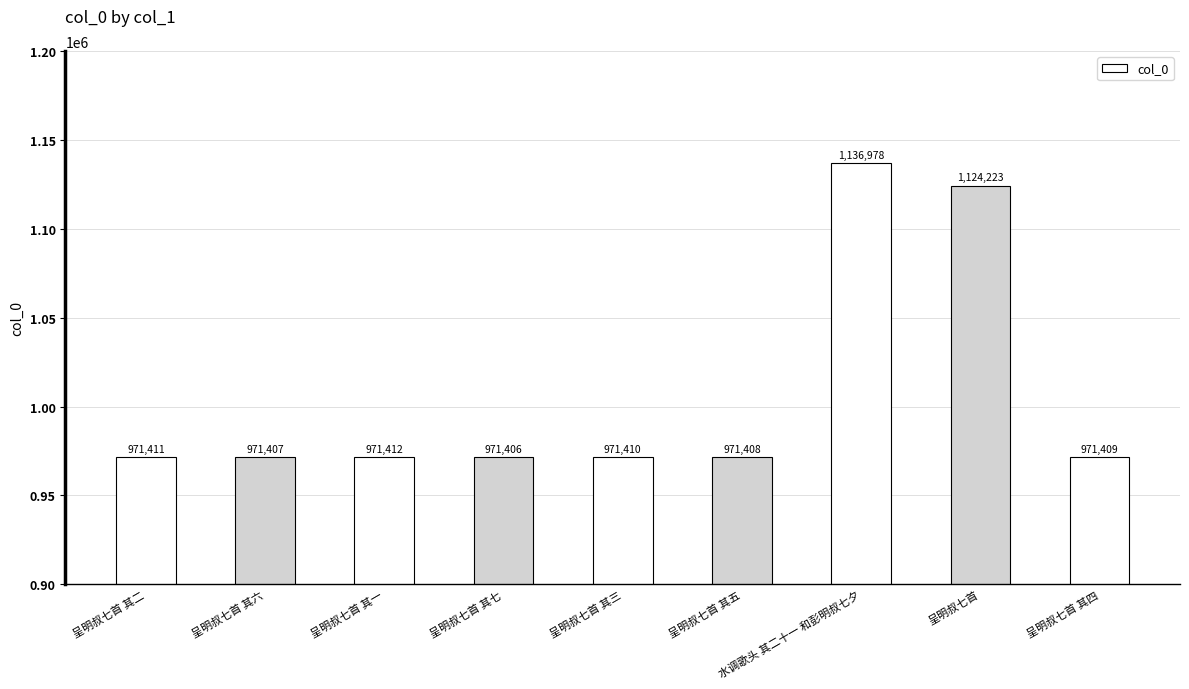

What is the difference between the values at 呈明叔七首 其二 and 呈明叔七首 其三?

1